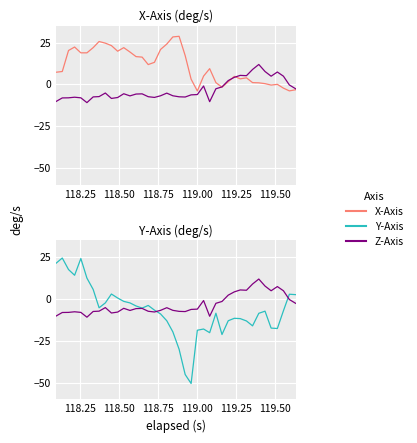

What is the maximum value shown in the chart?

28.7